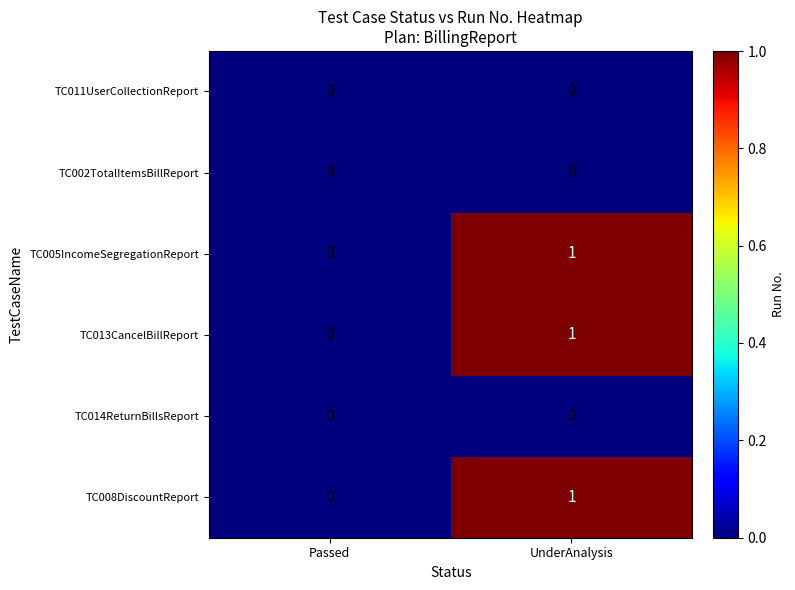

Rank the categories by TC008DiscountReport value from lowest to highest.

Passed, UnderAnalysis